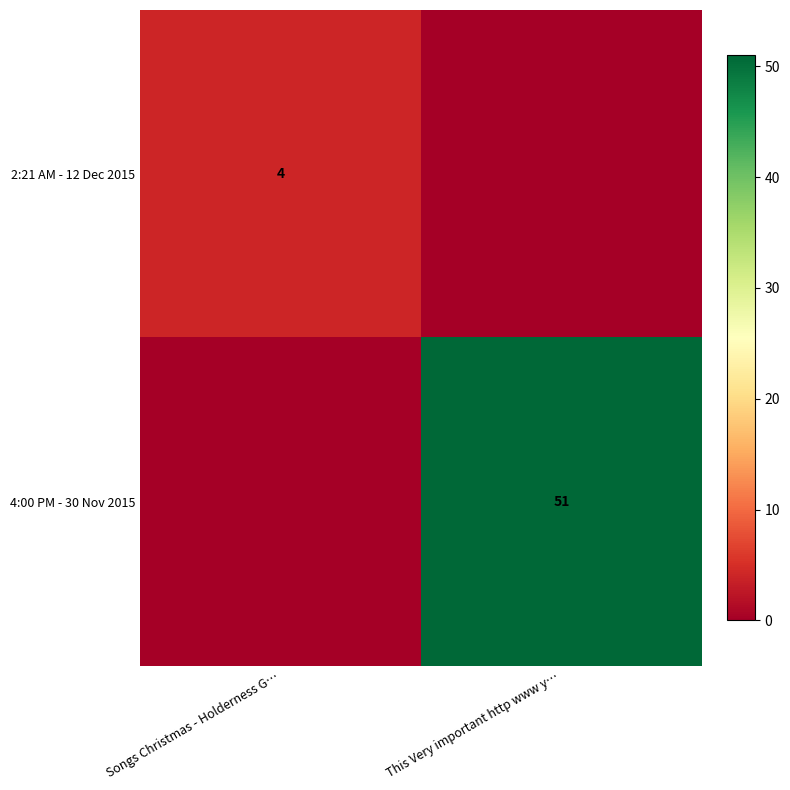

Is it true that 4:00 PM - 30 Nov 2015 equals 33 at This Very important http www y…?

False